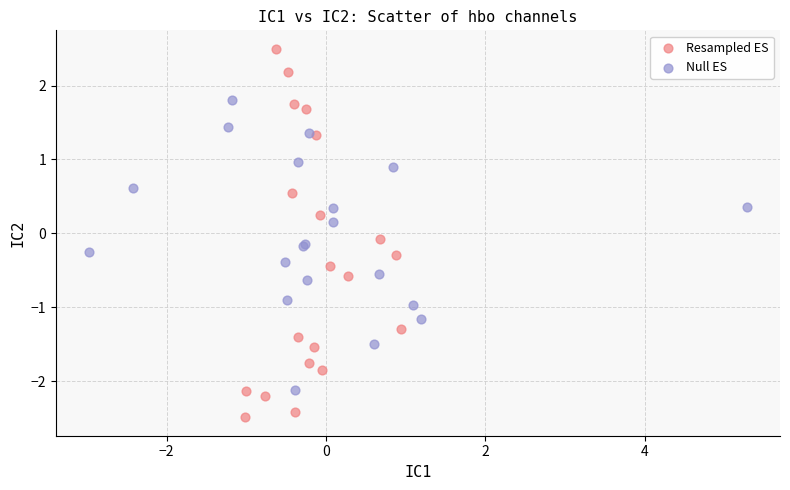

Which series has the widest spread of Y values?

Resampled ES